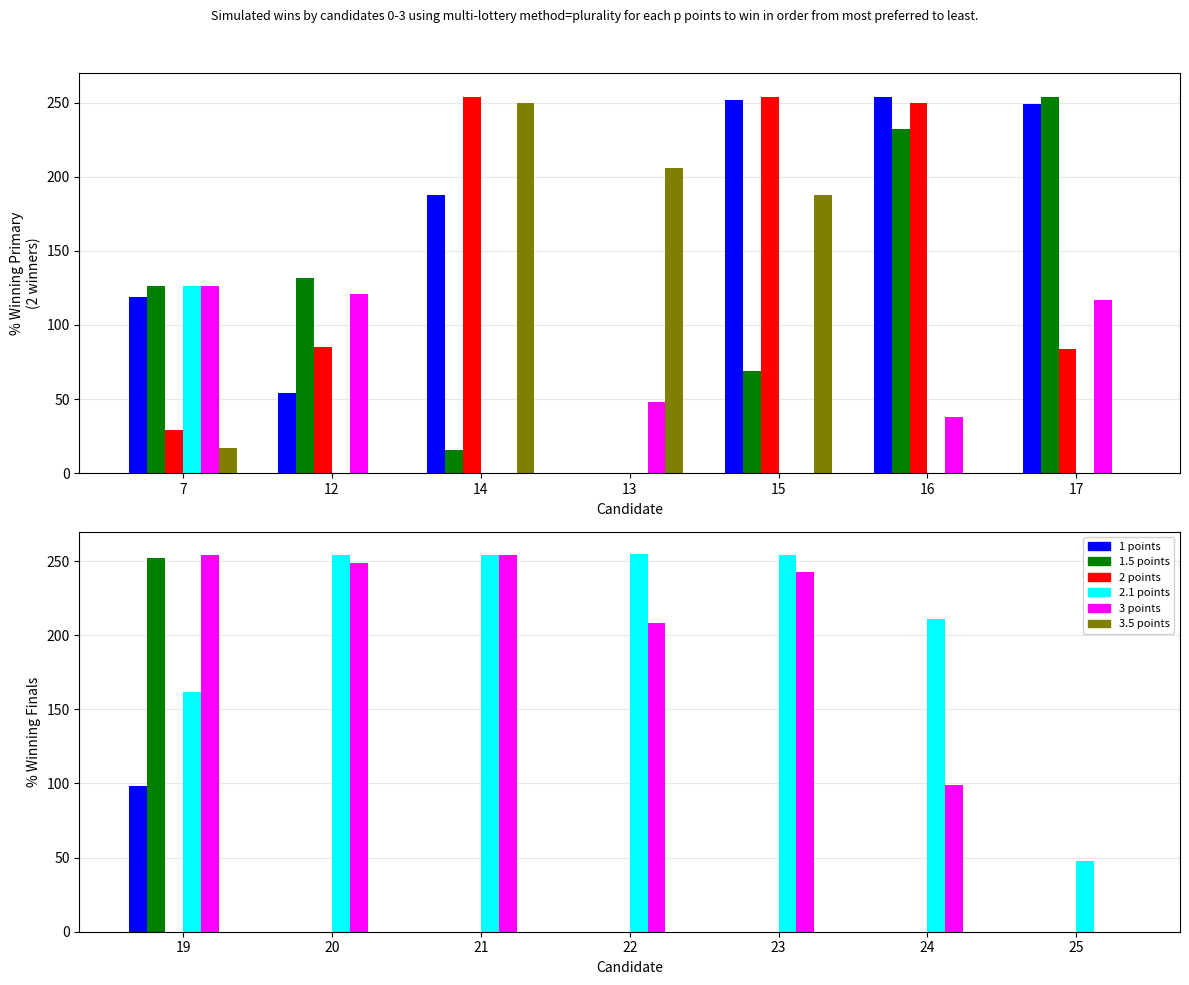

How many distinct data groups are displayed?

6